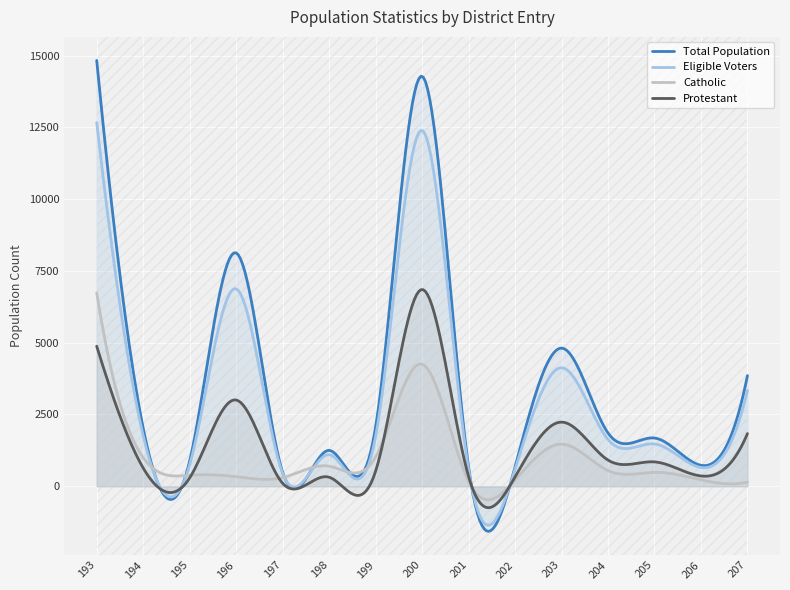

What is the value of the Catholic point at the 8th from the left?

4252